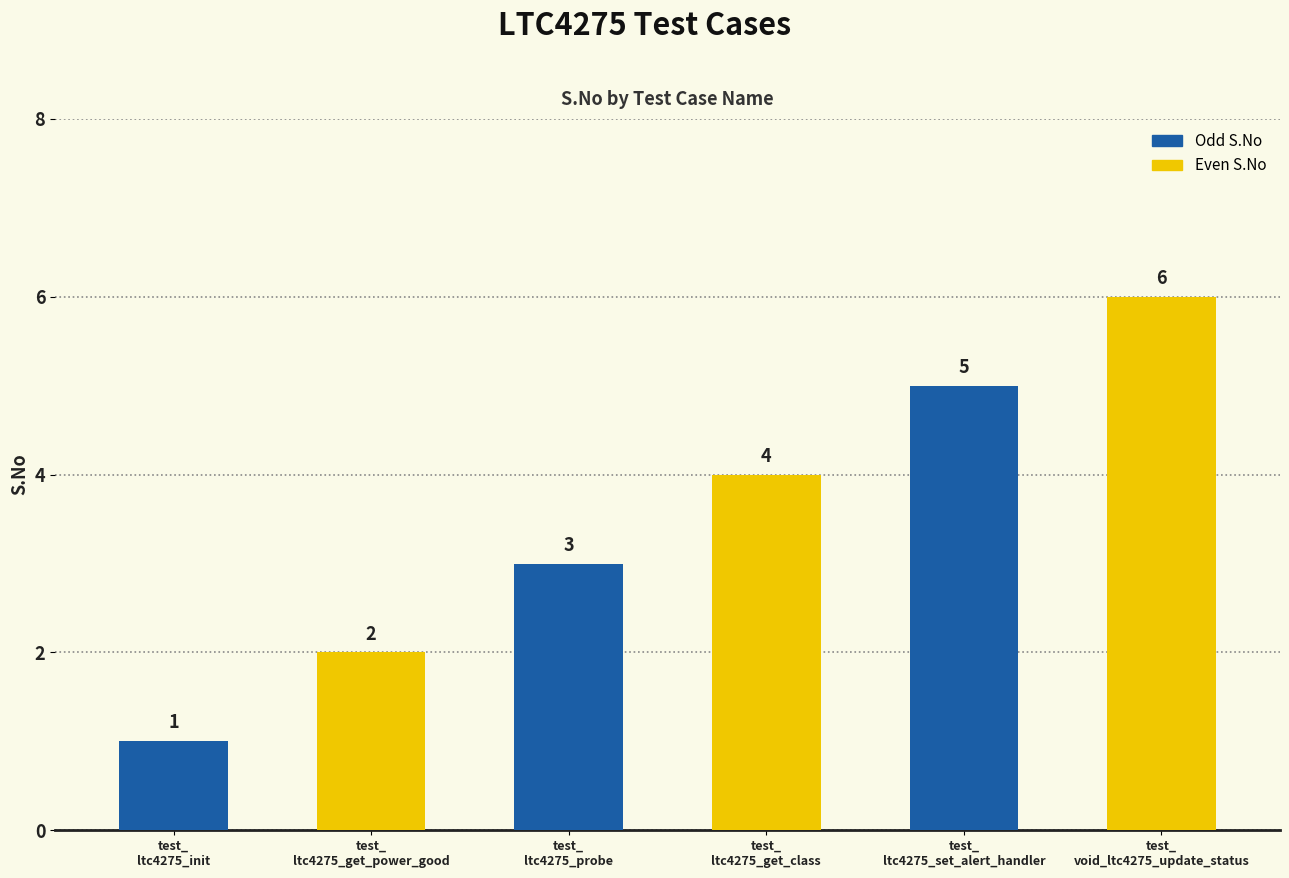

Reading right to left, list all the values displayed in this chart.

6	5	4	3	2	1